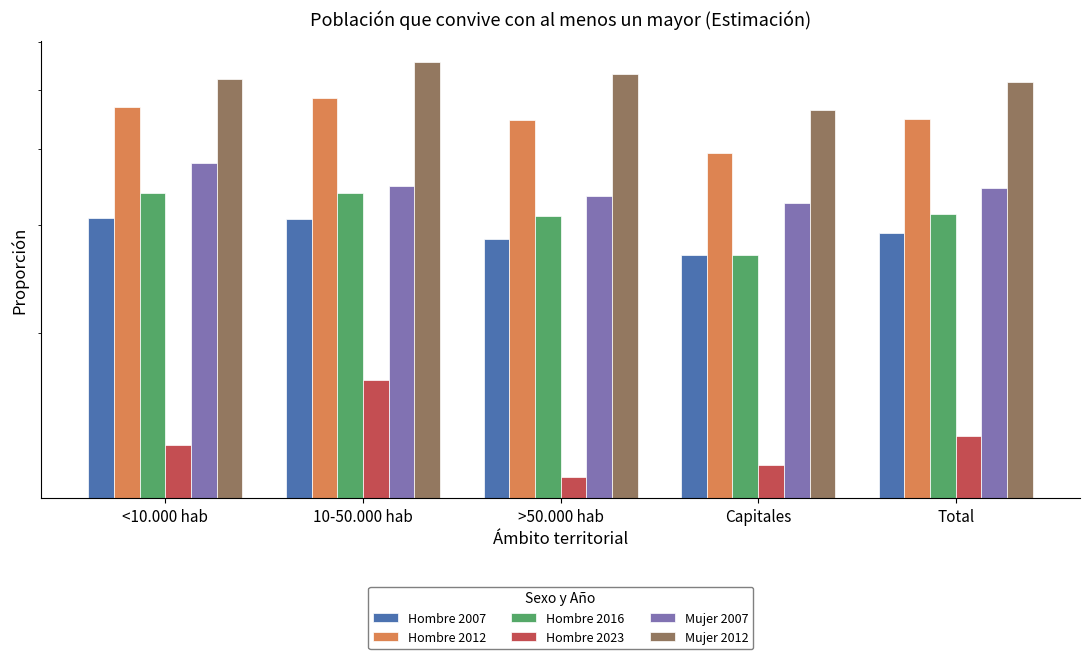

What is the label of the 4th bar from the left?

Capitales